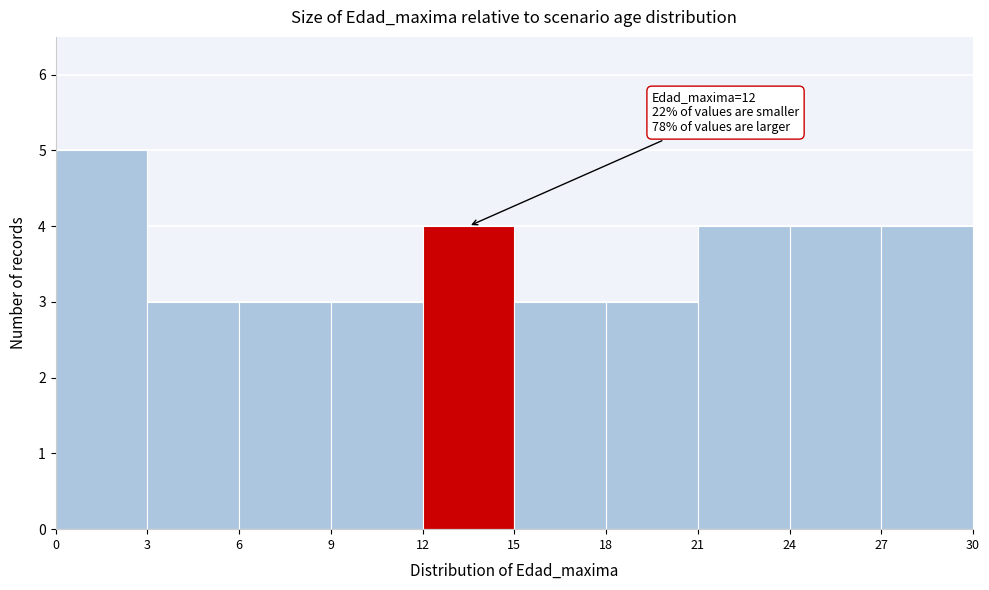

Over which range of the x-axis is the bar tallest?

0 to 3